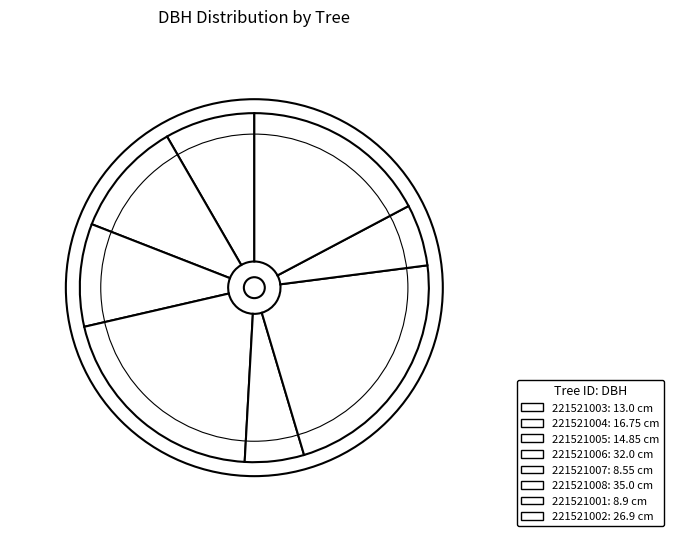

Does 221521007 account for over 50% of the chart?

No